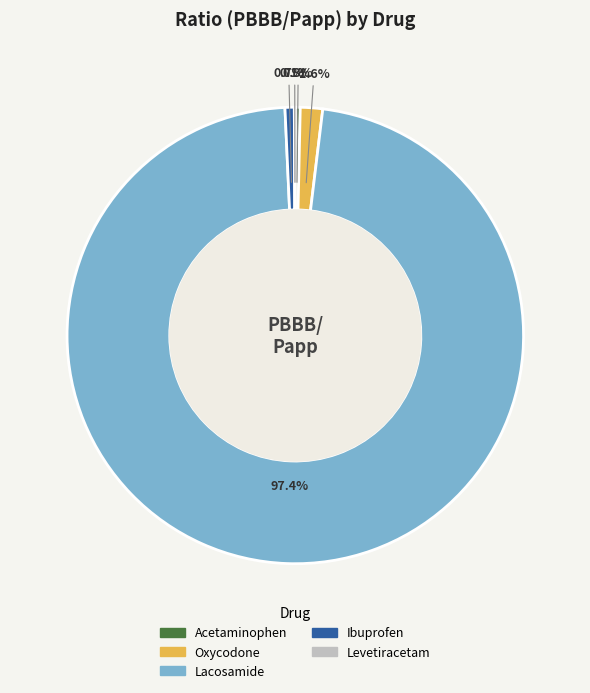

Is Ibuprofen the majority of the pie?

No